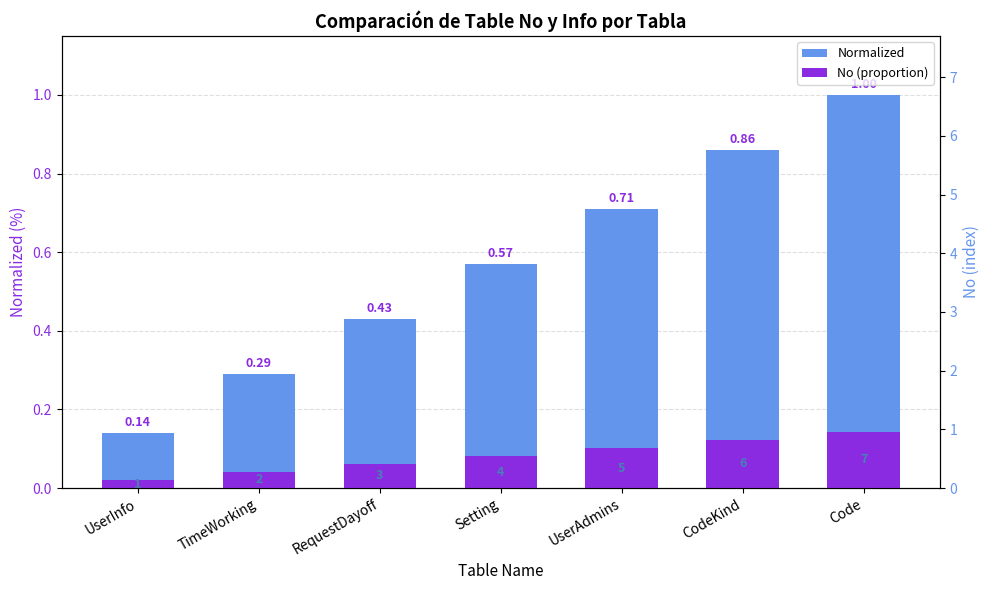

Rank the series at Setting from highest to lowest value.

Normalized, No (proportion)